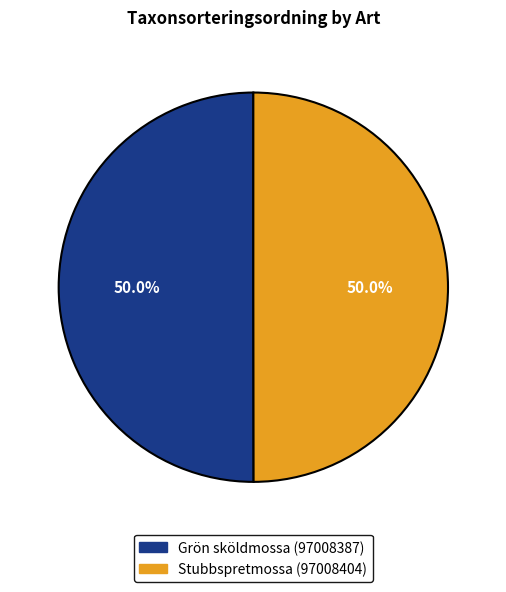

Is it true that Grön sköldmossa (97008387) is 62% of the pie?

False